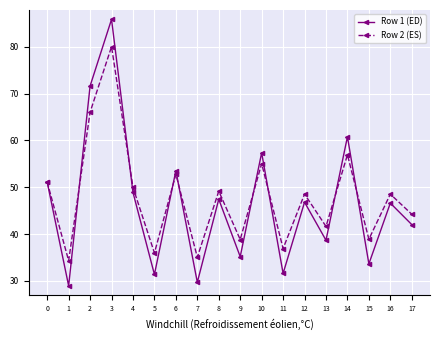

How many data points in Row 1 (ED) are above 46?

10